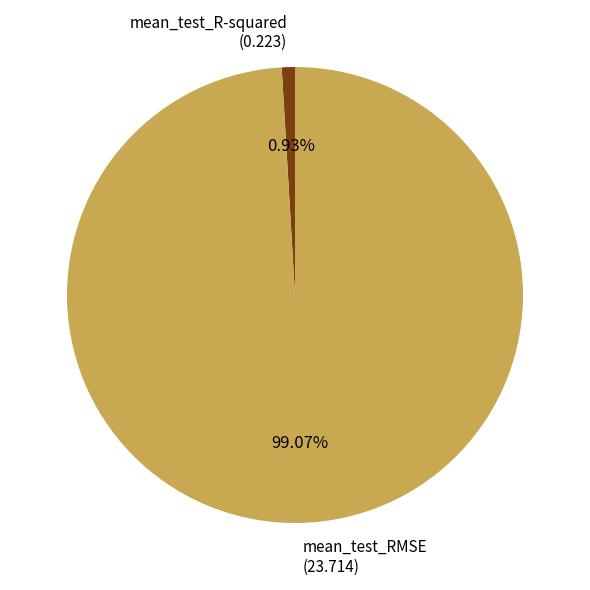

Rank the categories by value from lowest to highest.

mean_test_R-squared, mean_test_RMSE